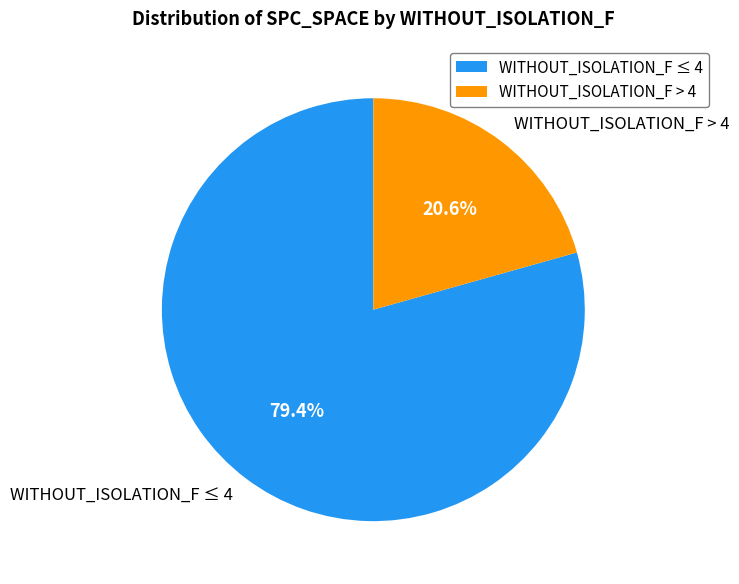

Rank the categories by value from highest to lowest.

WITHOUT_ISOLATION_F ≤ 4, WITHOUT_ISOLATION_F > 4